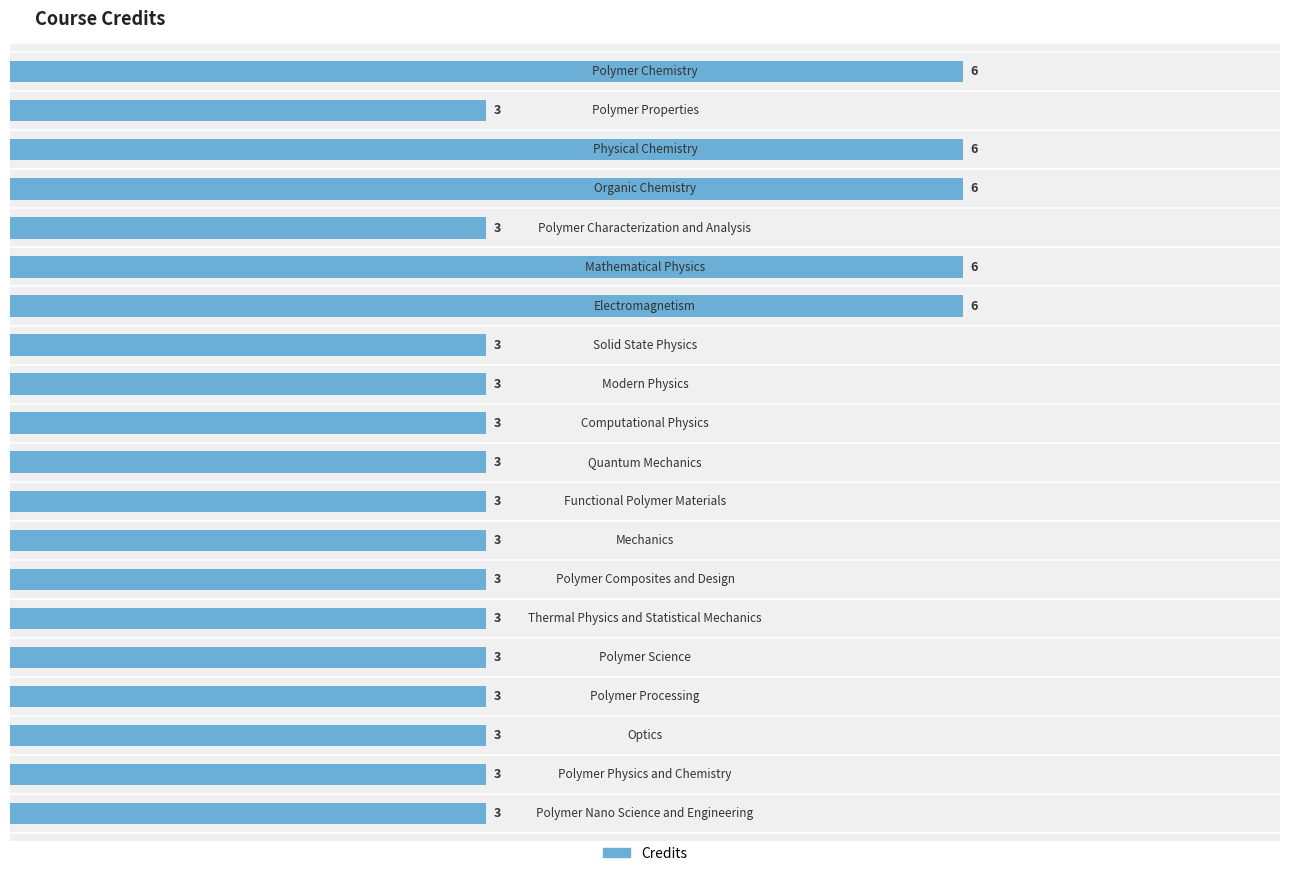

Reading top to bottom, list all the values displayed in this chart.

6	3	6	6	3	6	6	3	3	3	3	3	3	3	3	3	3	3	3	3